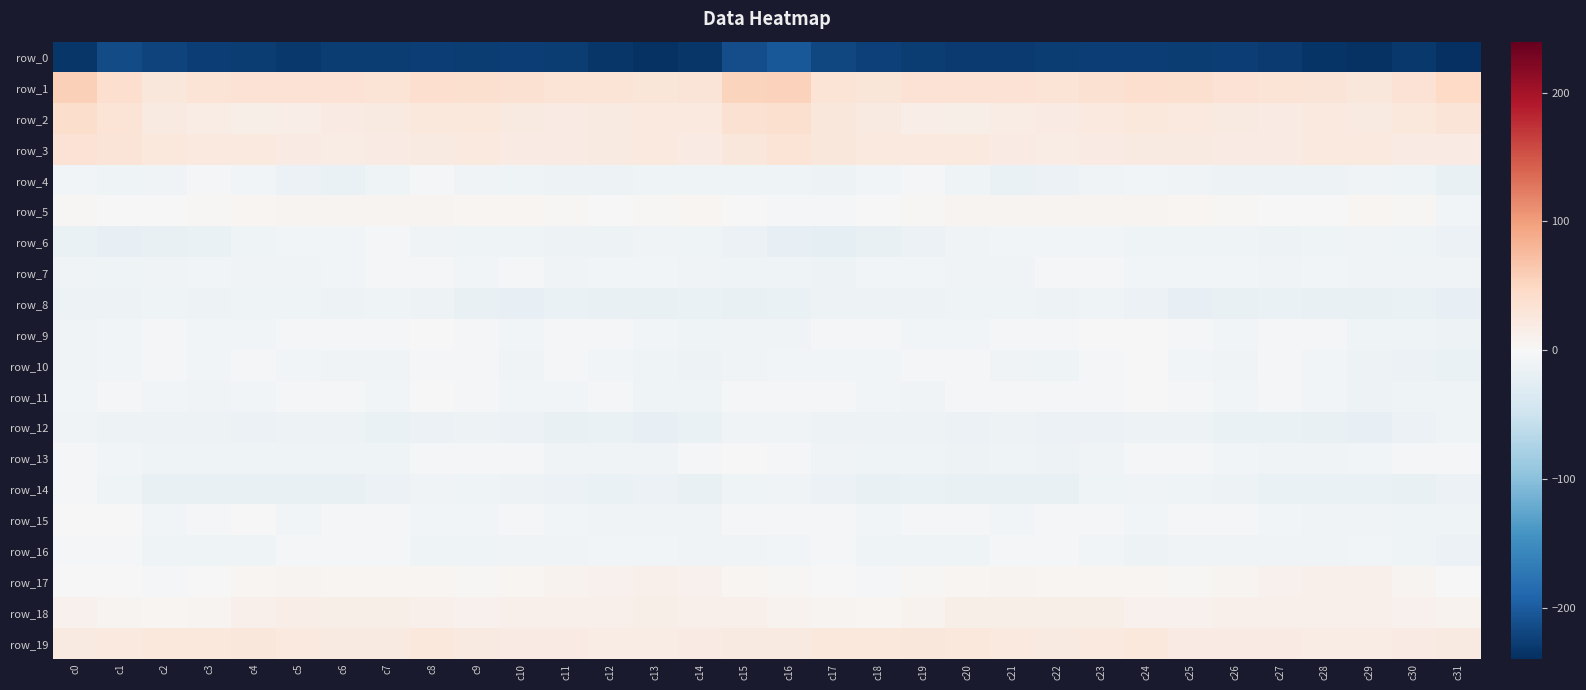

Rank the series at c27 from lowest to highest value.

row_0, row_12, row_8, row_14, row_4, row_6, row_13, row_7, row_16, row_15, row_10, row_9, row_11, row_5, row_17, row_18, row_19, row_2, row_3, row_1